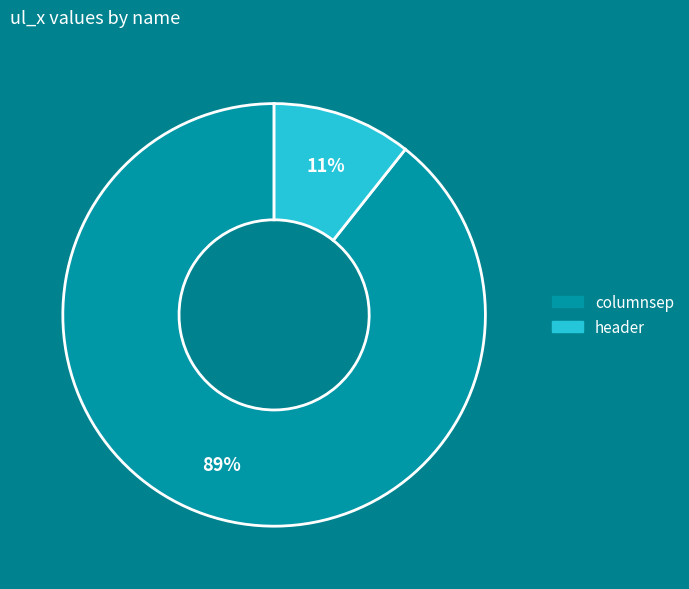

Which has a higher value, header or columnsep?

columnsep